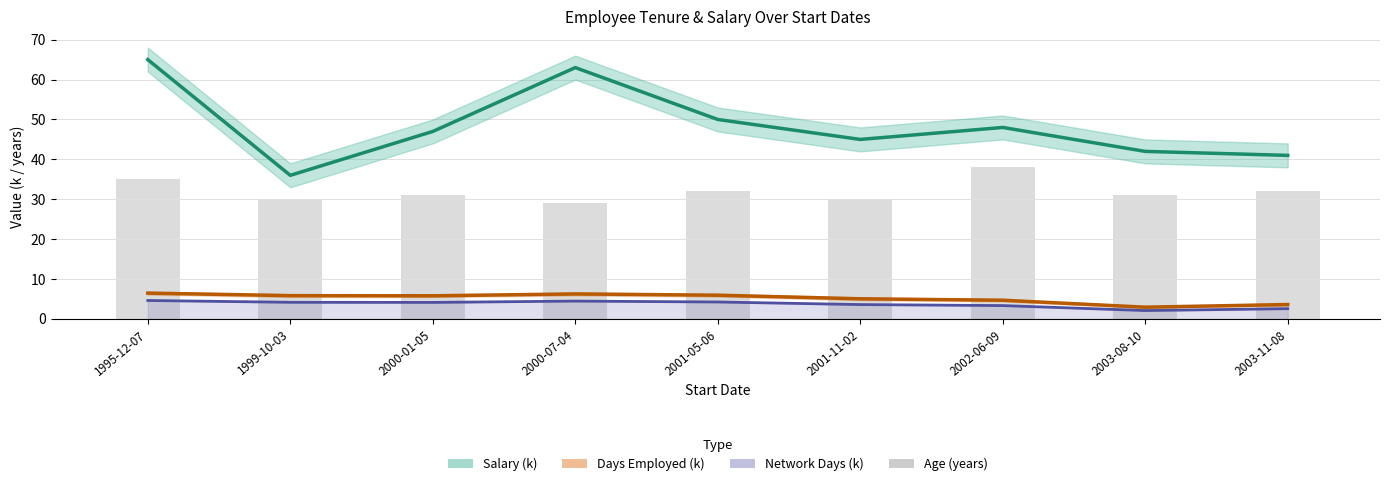

Is the value of Age (years) at 2003-11-08 greater than the value of Network Days (k) at 2000-07-04?

Yes